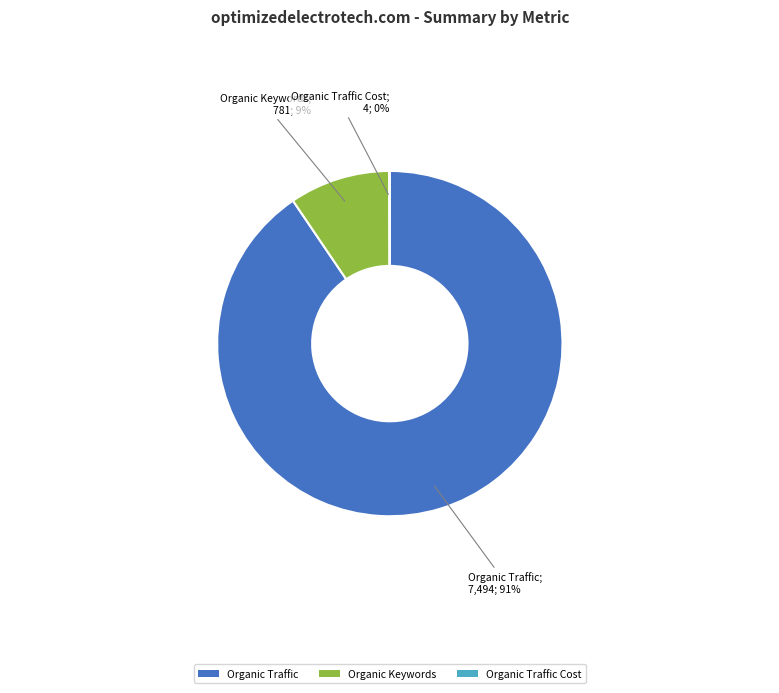

Does Organic Traffic account for over 50% of the chart?

Yes